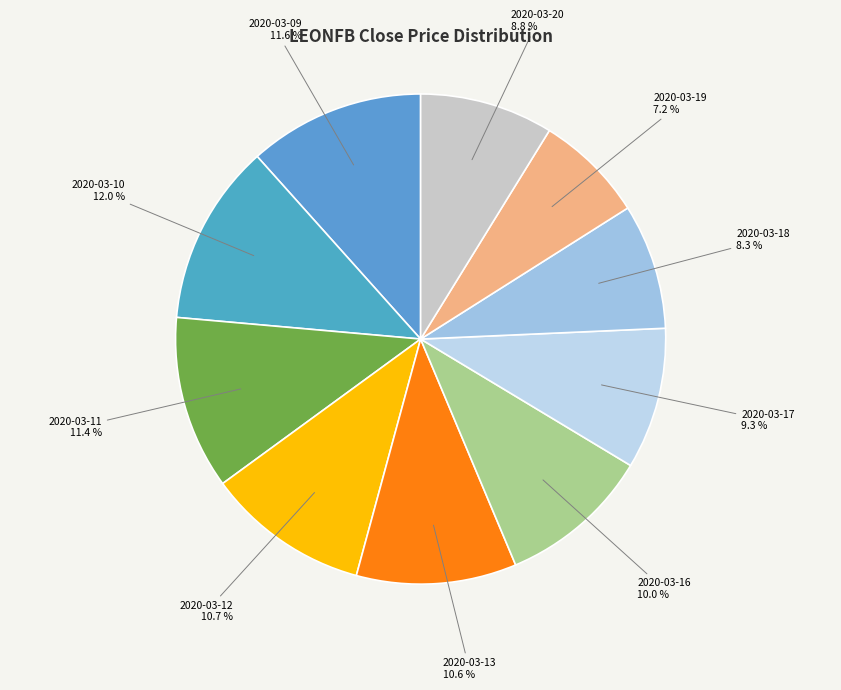

Count the number of slices in the pie.

10